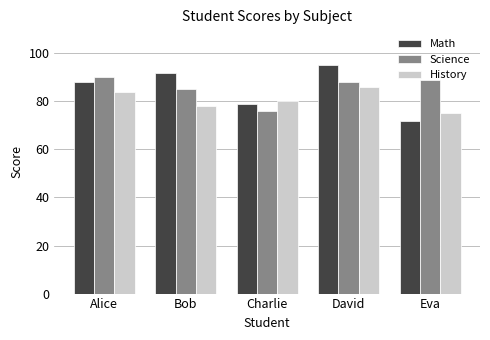

At Charlie, list the series in order from largest to smallest.

History, Math, Science